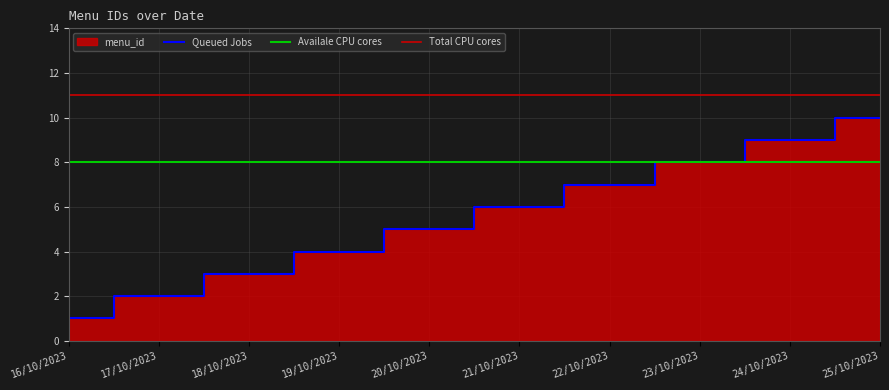

List the labels in order of value, largest first.

25/10/2023, 24/10/2023, 23/10/2023, 22/10/2023, 21/10/2023, 20/10/2023, 19/10/2023, 18/10/2023, 17/10/2023, 16/10/2023